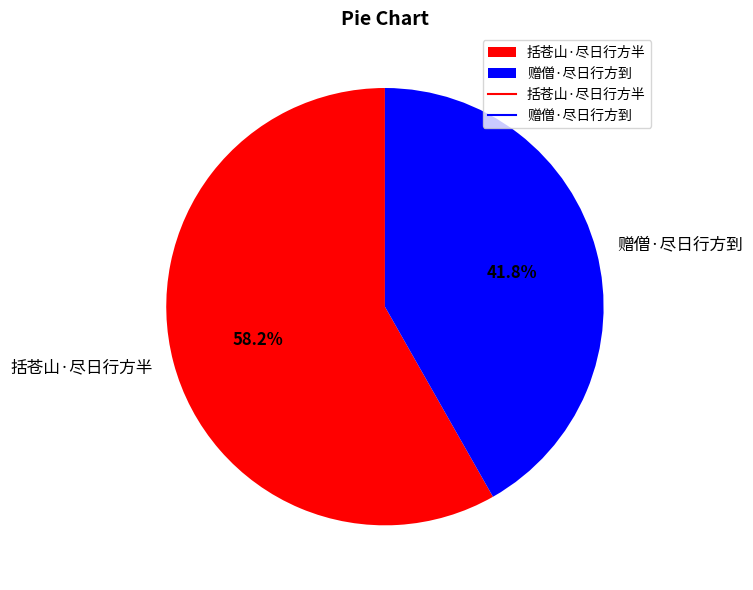

How many segments does this pie chart have?

2